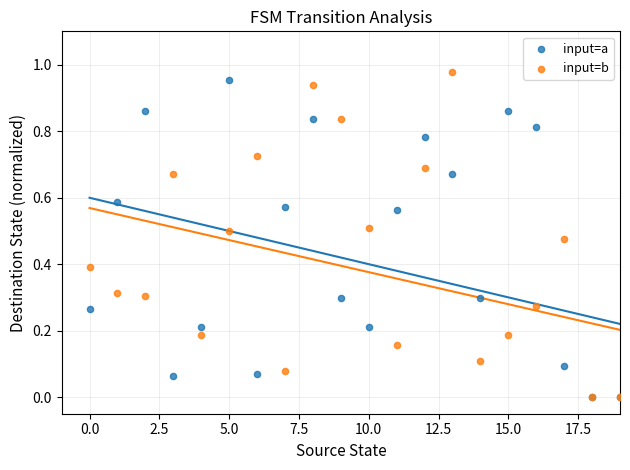

What are all the series names shown in the legend?

input=a, input=b